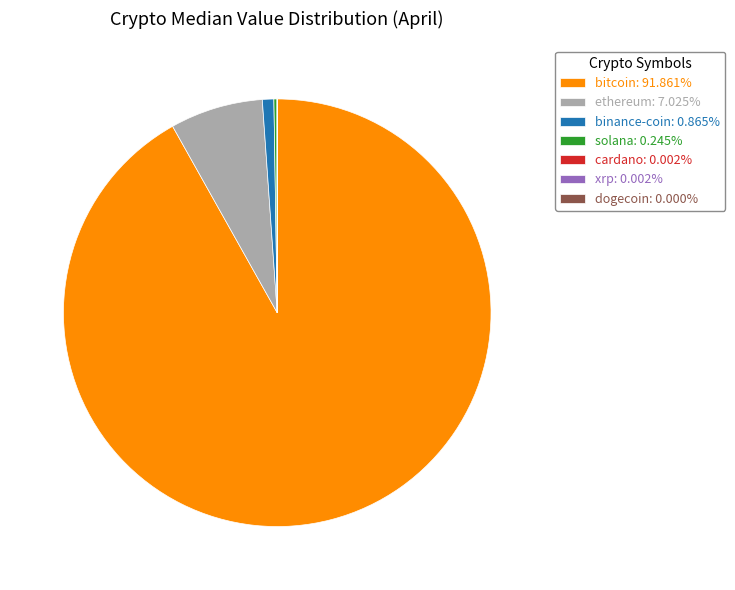

Does bitcoin: 91.861% represent more than half of the total?

Yes